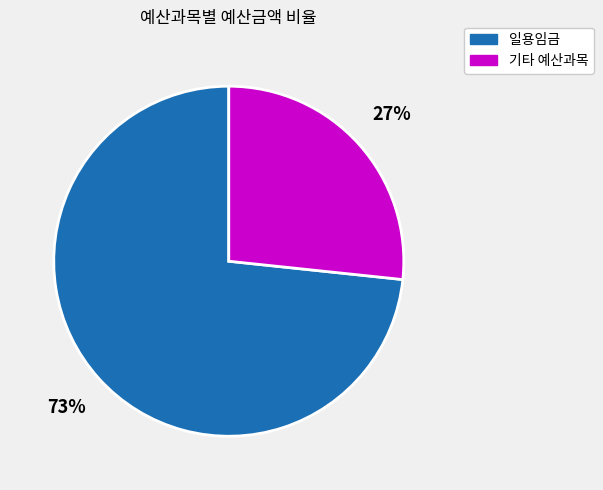

How many segments does this pie chart have?

2